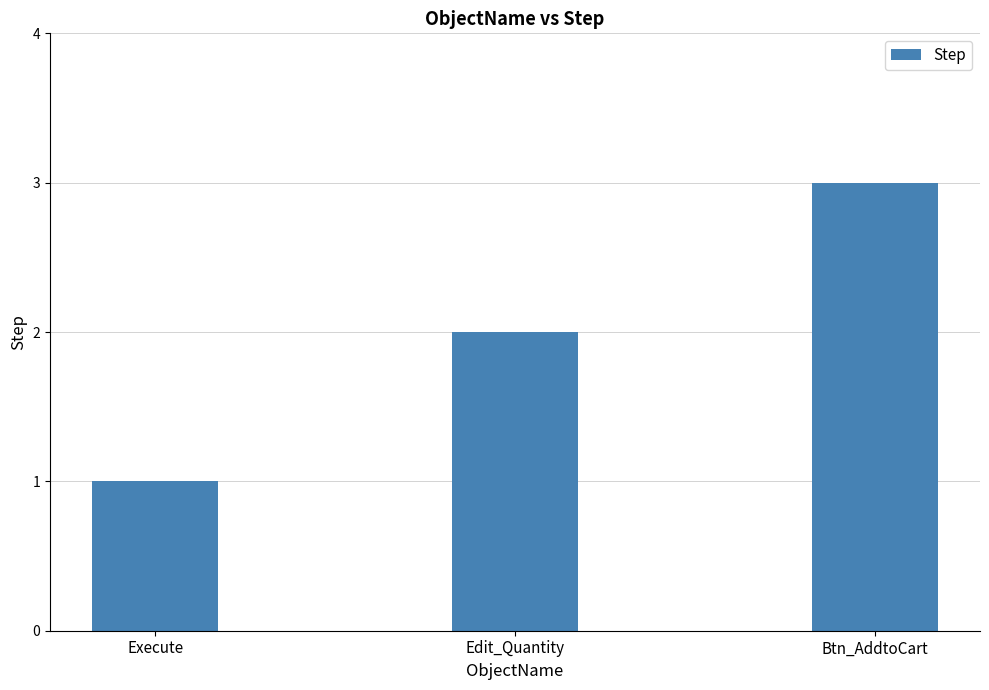

What is the change in value from Edit_Quantity to Btn_AddtoCart?

+1